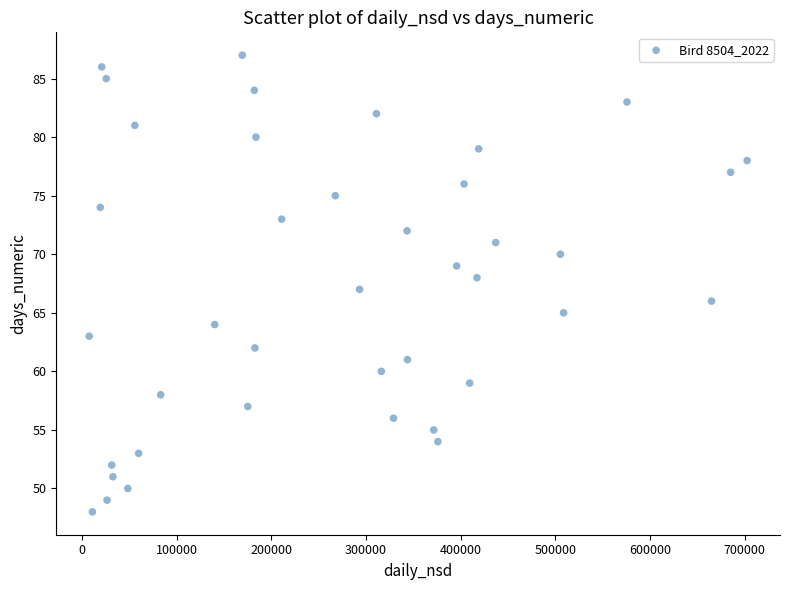

What is the range of Y values (max minus min)?

39